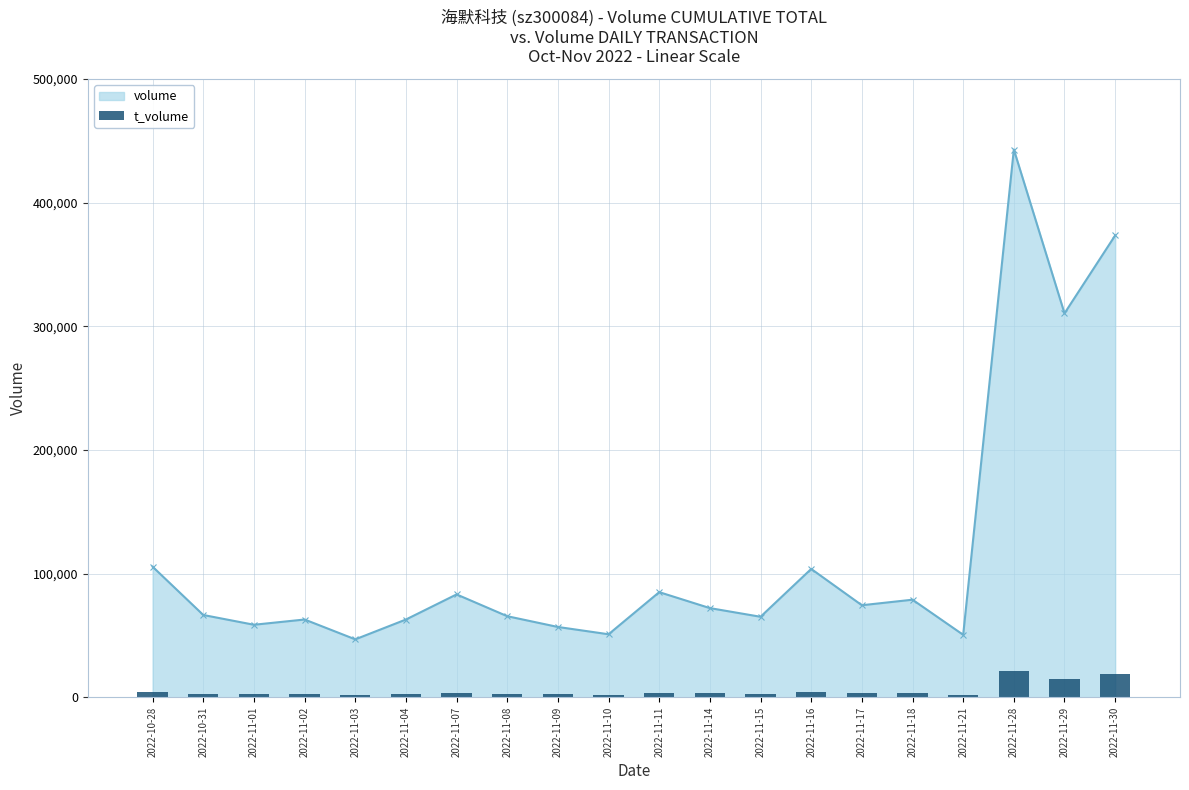

Where is the data nearest to the value 11695?

2022-11-29